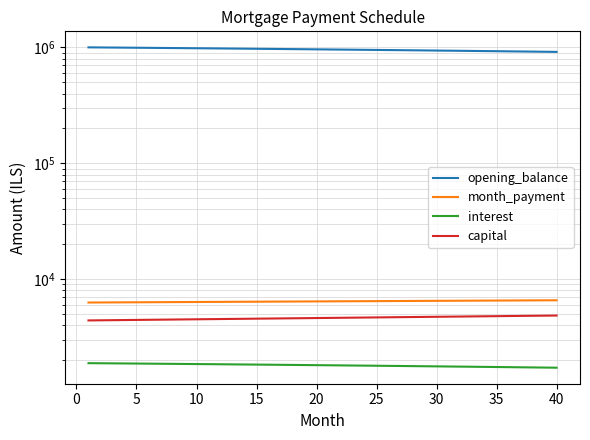

How many categories are shown in the chart?

40